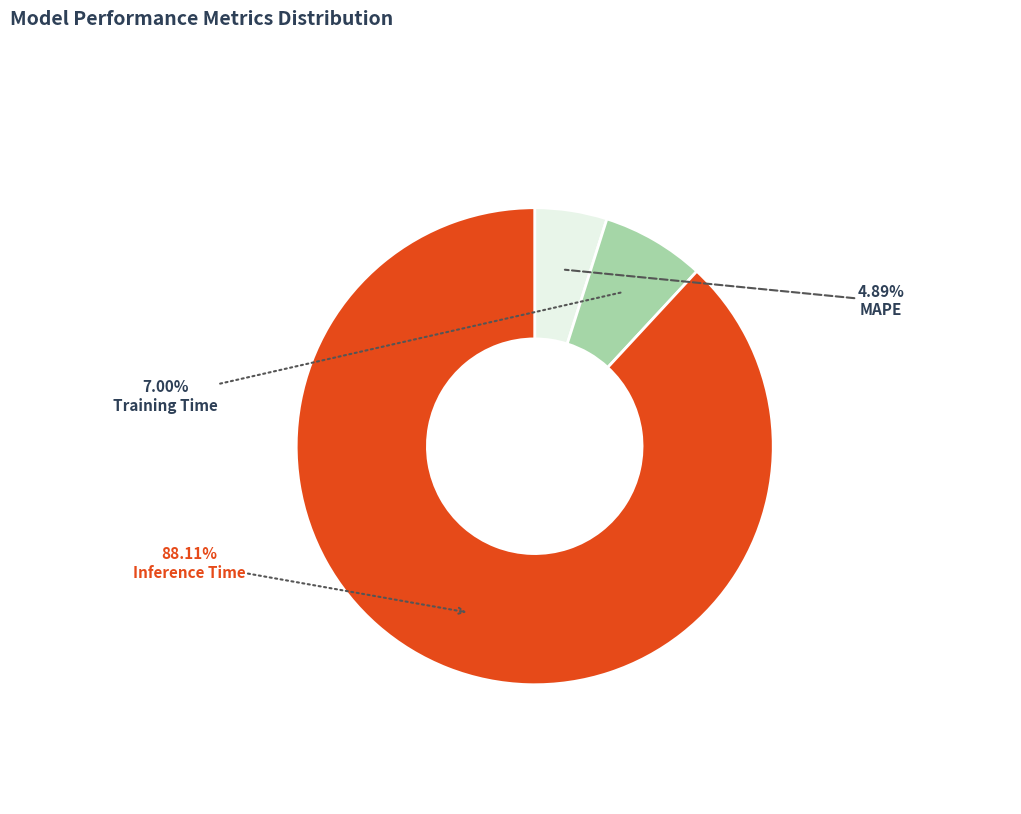

Does any single category account for the majority?

Yes